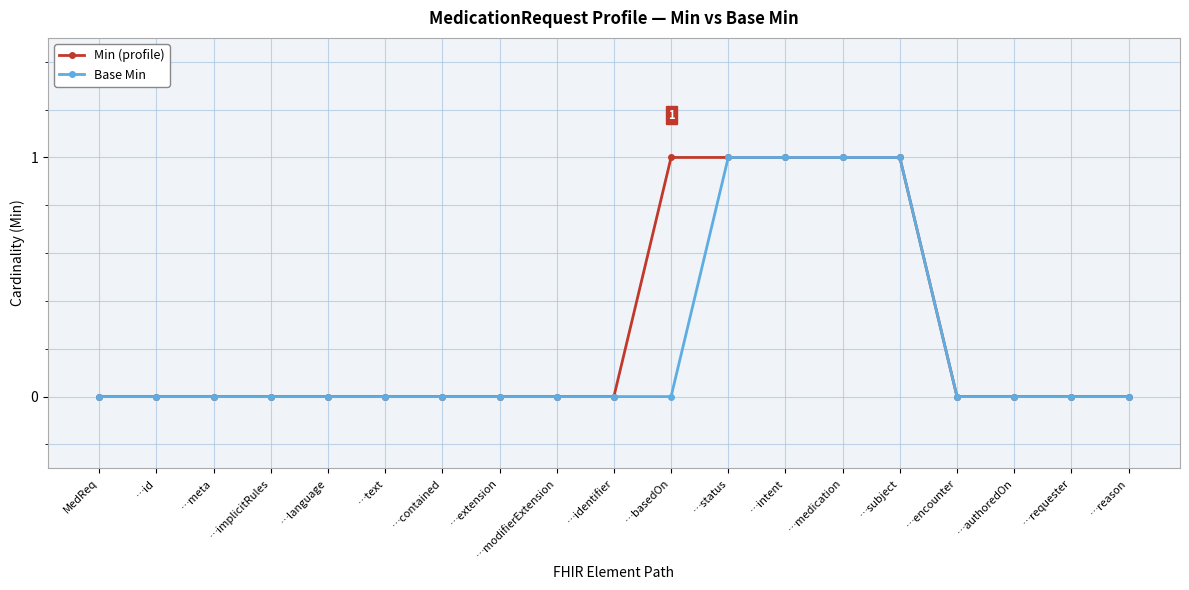

Is the value of Min (profile) at …intent greater than the value of Base Min at …meta?

Yes